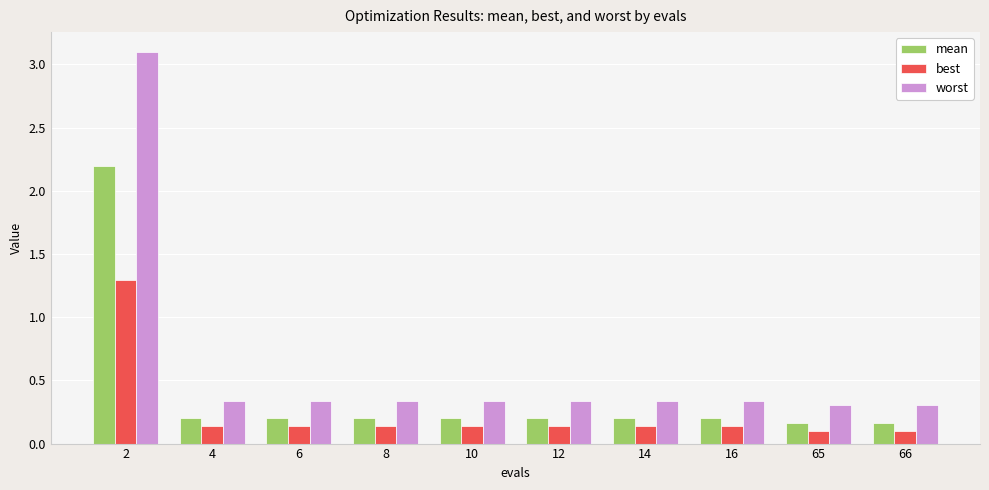

Which series has the widest spread of values?

worst